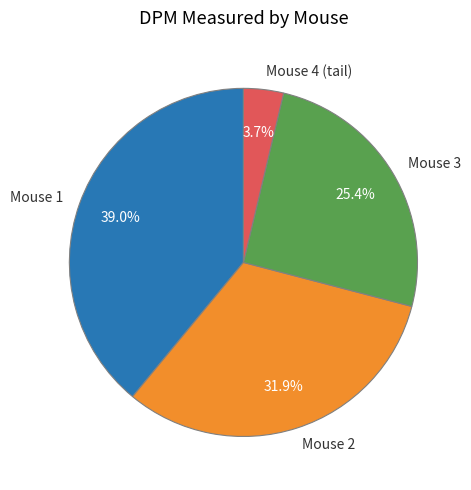

Is it true that Mouse 3 is 32% of the pie?

False